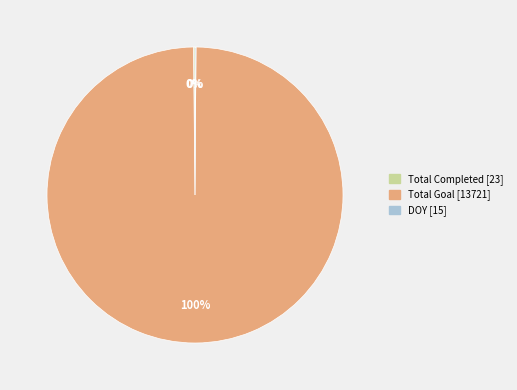

Is there any slice that represents more than half of the pie?

Yes